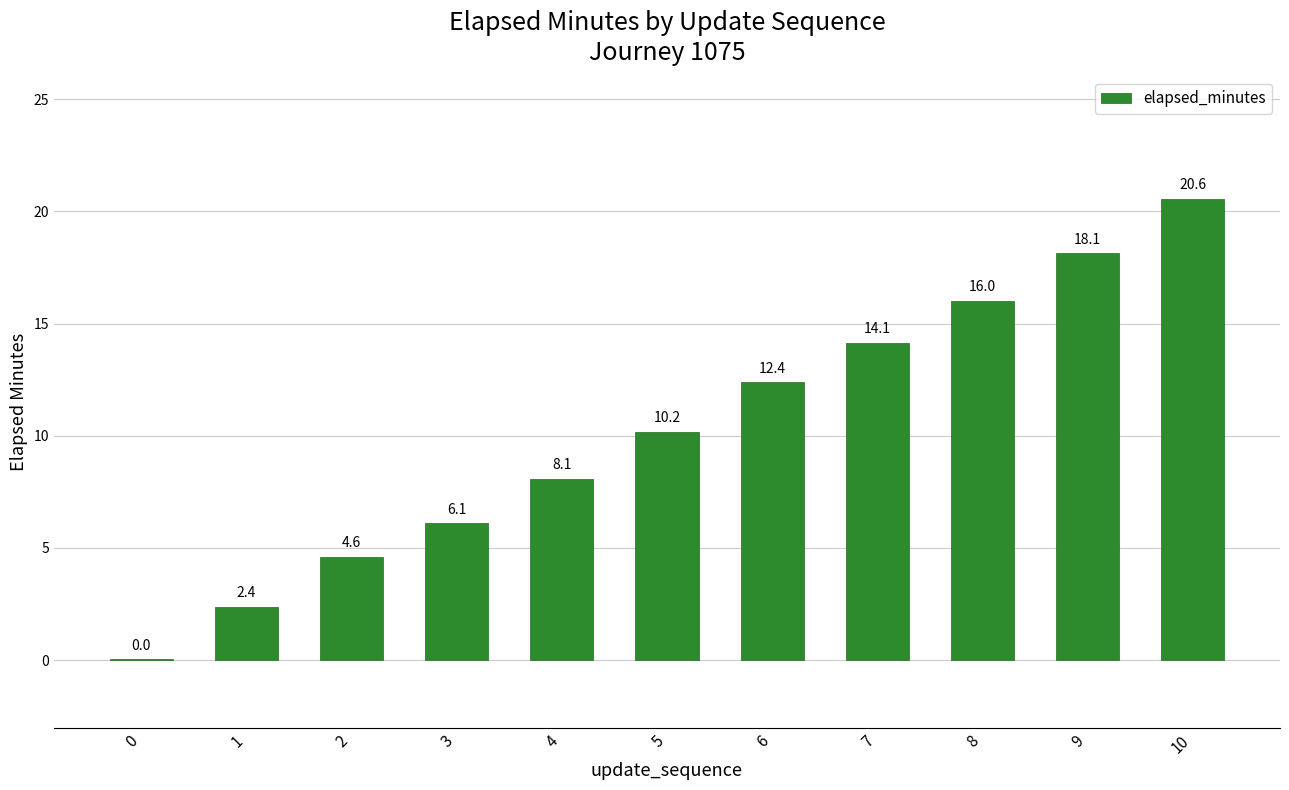

At which label is the value closest to 10?

5